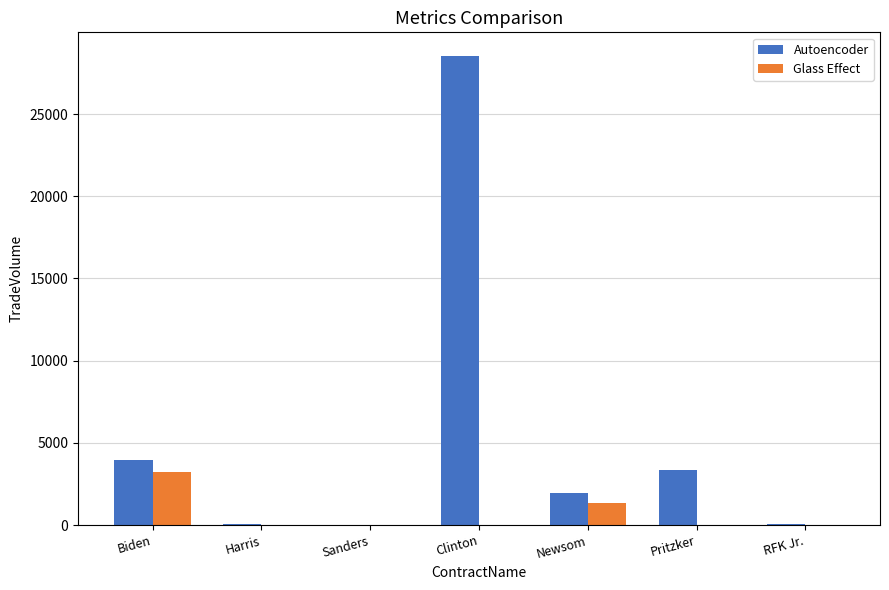

At which label is Glass Effect closest to 1625?

Newsom